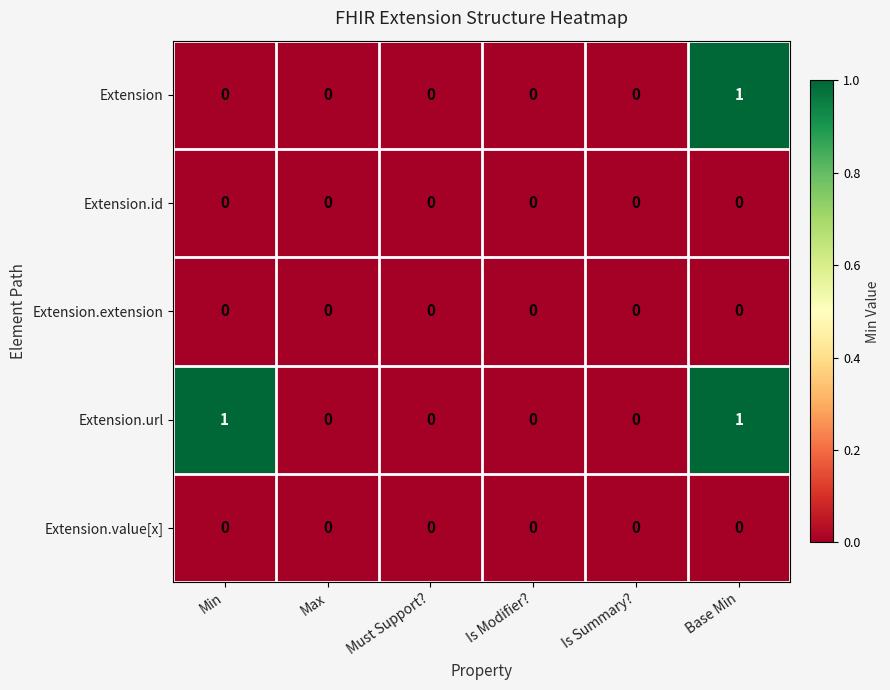

The value of Extension at Max is 1. True or false?

False